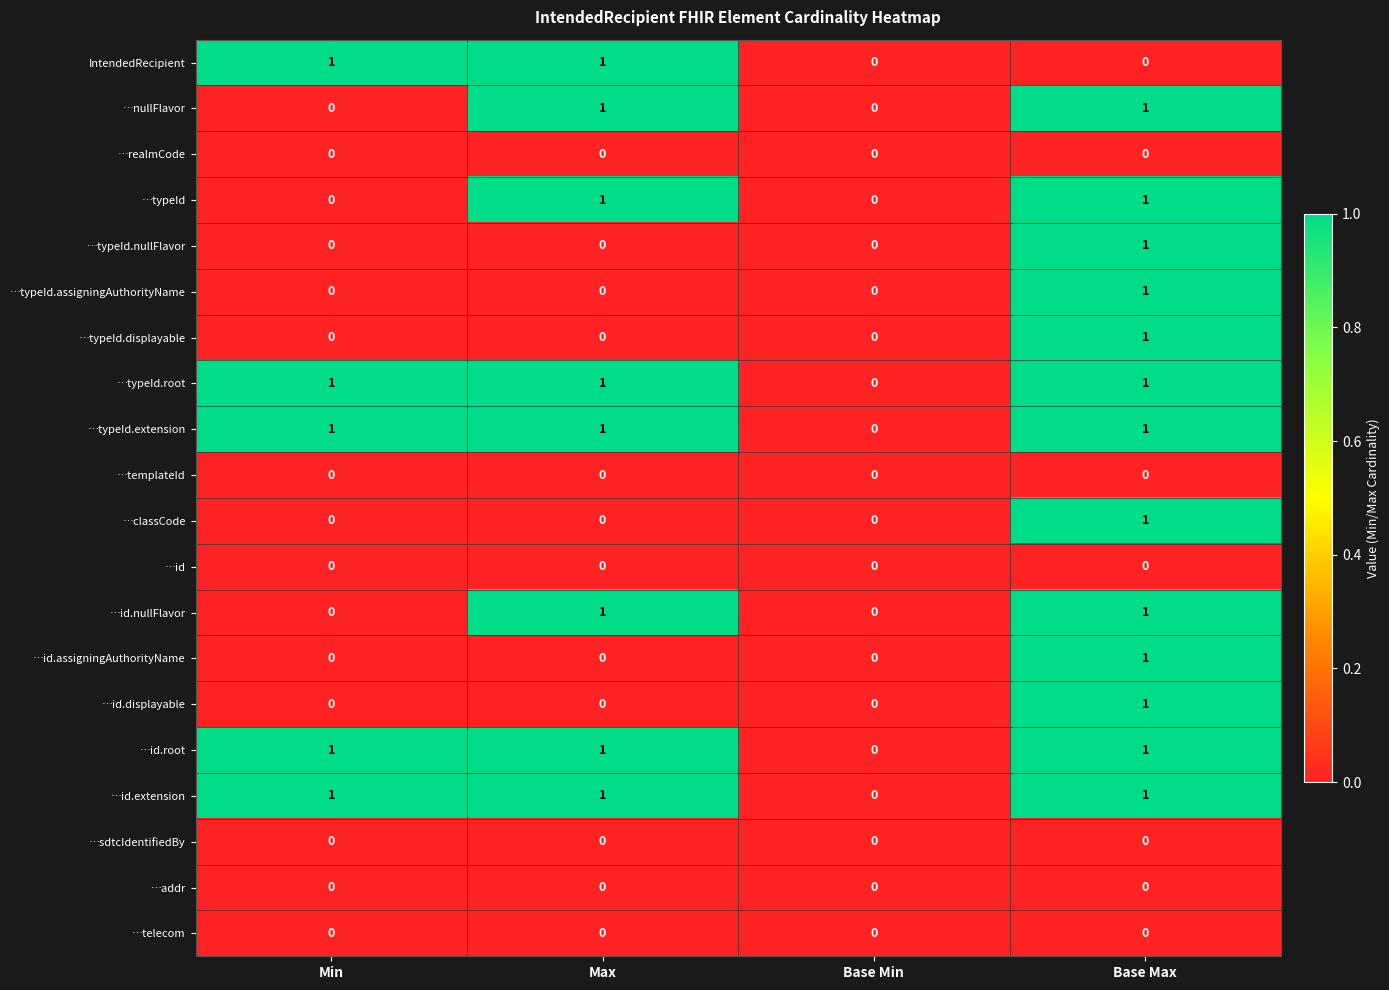

The …addr series shows 0 at Base Max. True or false?

True